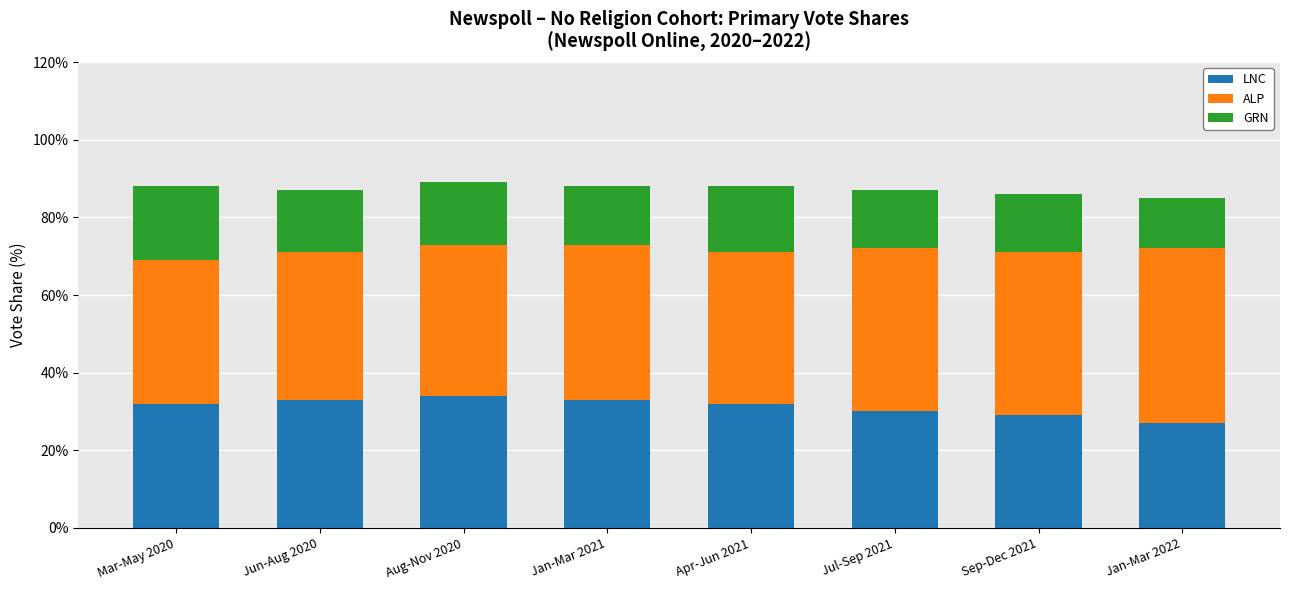

Reading left to right, what are the values for LNC?

Mar-May 2020=32	Jun-Aug 2020=33	Aug-Nov 2020=34	Jan-Mar 2021=33	Apr-Jun 2021=32	Jul-Sep 2021=30	Sep-Dec 2021=29	Jan-Mar 2022=27